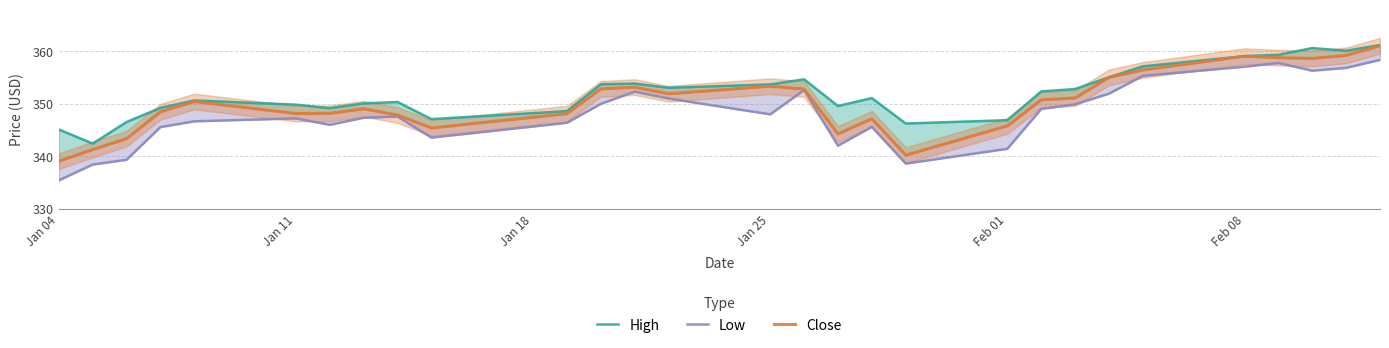

Rank the series by their average value, from lowest to highest.

Low, Close, High